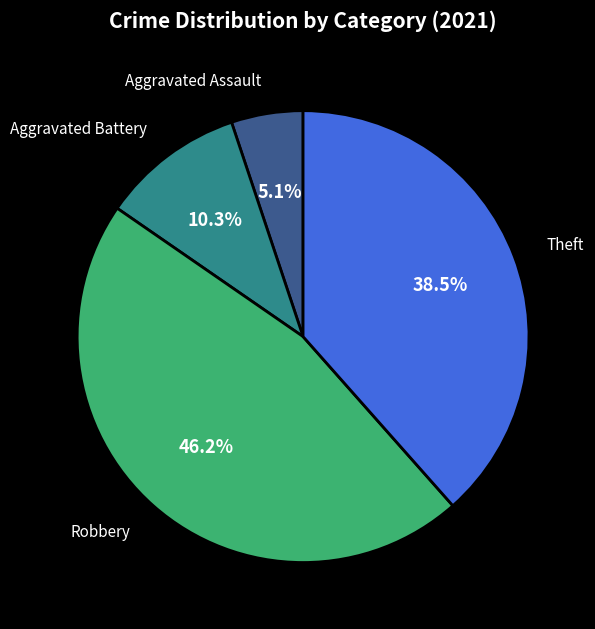

Do Aggravated Battery and Theft together represent more than half of the pie?

No